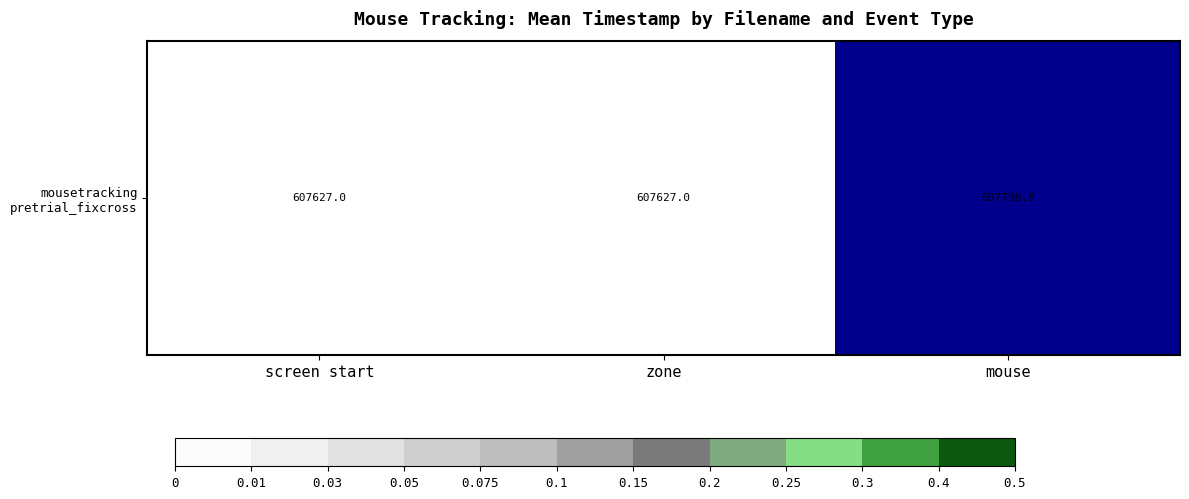

How many values are above zero?

1